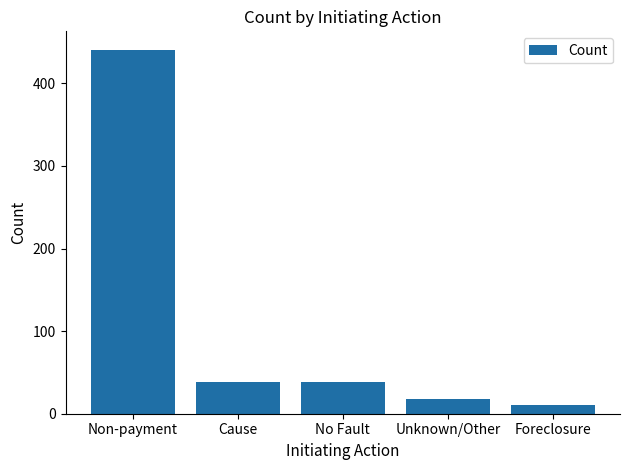

What is the label of the 5th bar from the left?

Foreclosure